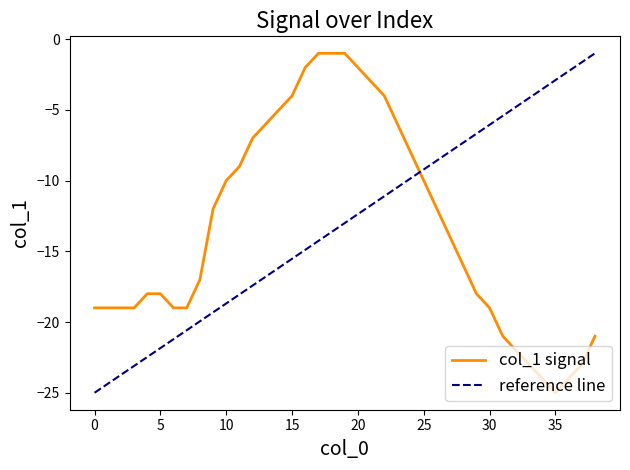

Reading right to left, transcribe all the data shown in this chart.

38=-21	37=-23	36=-24	35=-25	34=-24	33=-23	32=-22	31=-21	30=-19	29=-18	28=-16	27=-14	26=-12	25=-10	24=-8	23=-6	22=-4	21=-3	20=-2	19=-1	18=-1	17=-1	16=-2	15=-4	14=-5	13=-6	12=-7	11=-9	10=-10	9=-12	8=-17	7=-19	6=-19	5=-18	4=-18	3=-19	2=-19	1=-19	0=-19